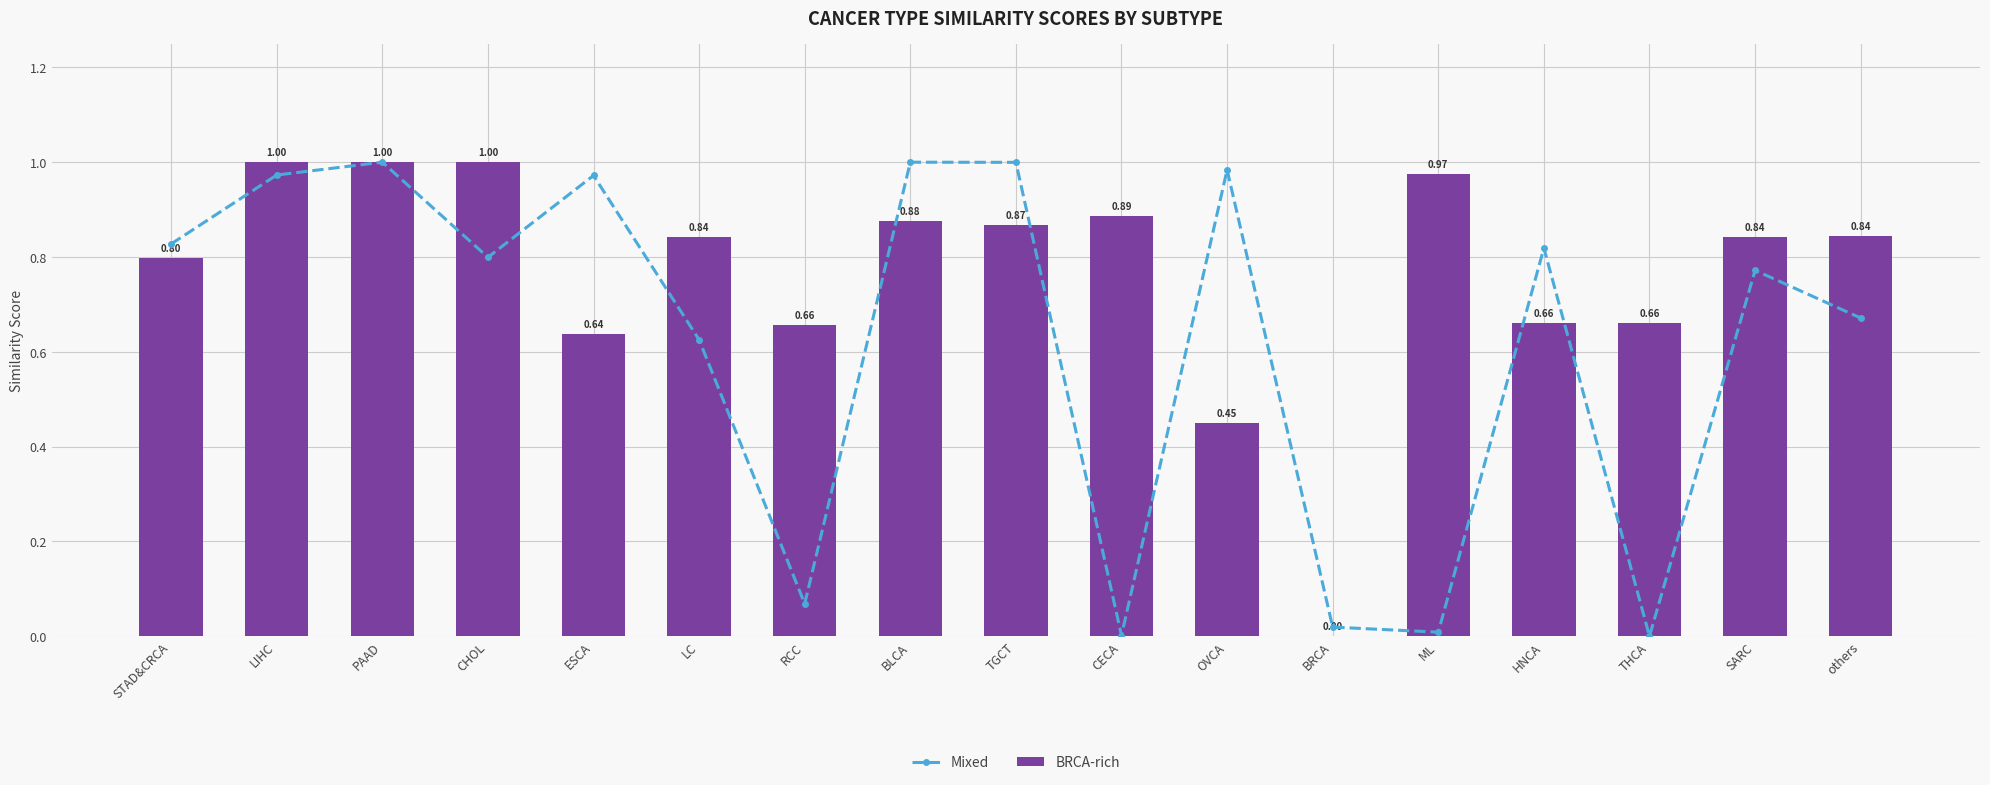

The value of Mixed at ML is 0.0. True or false?

True